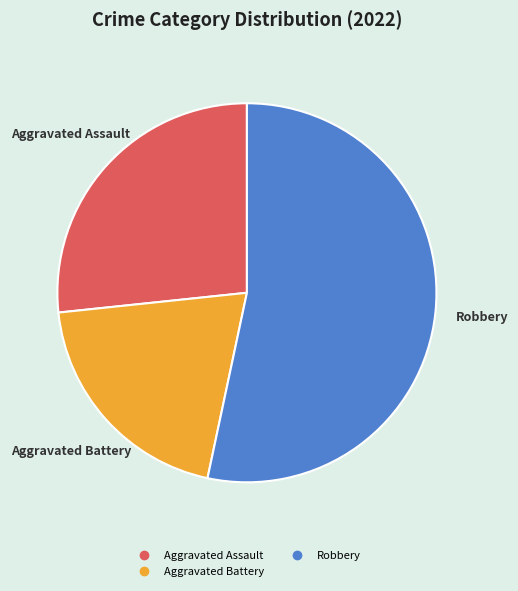

Does any single category account for the majority?

Yes